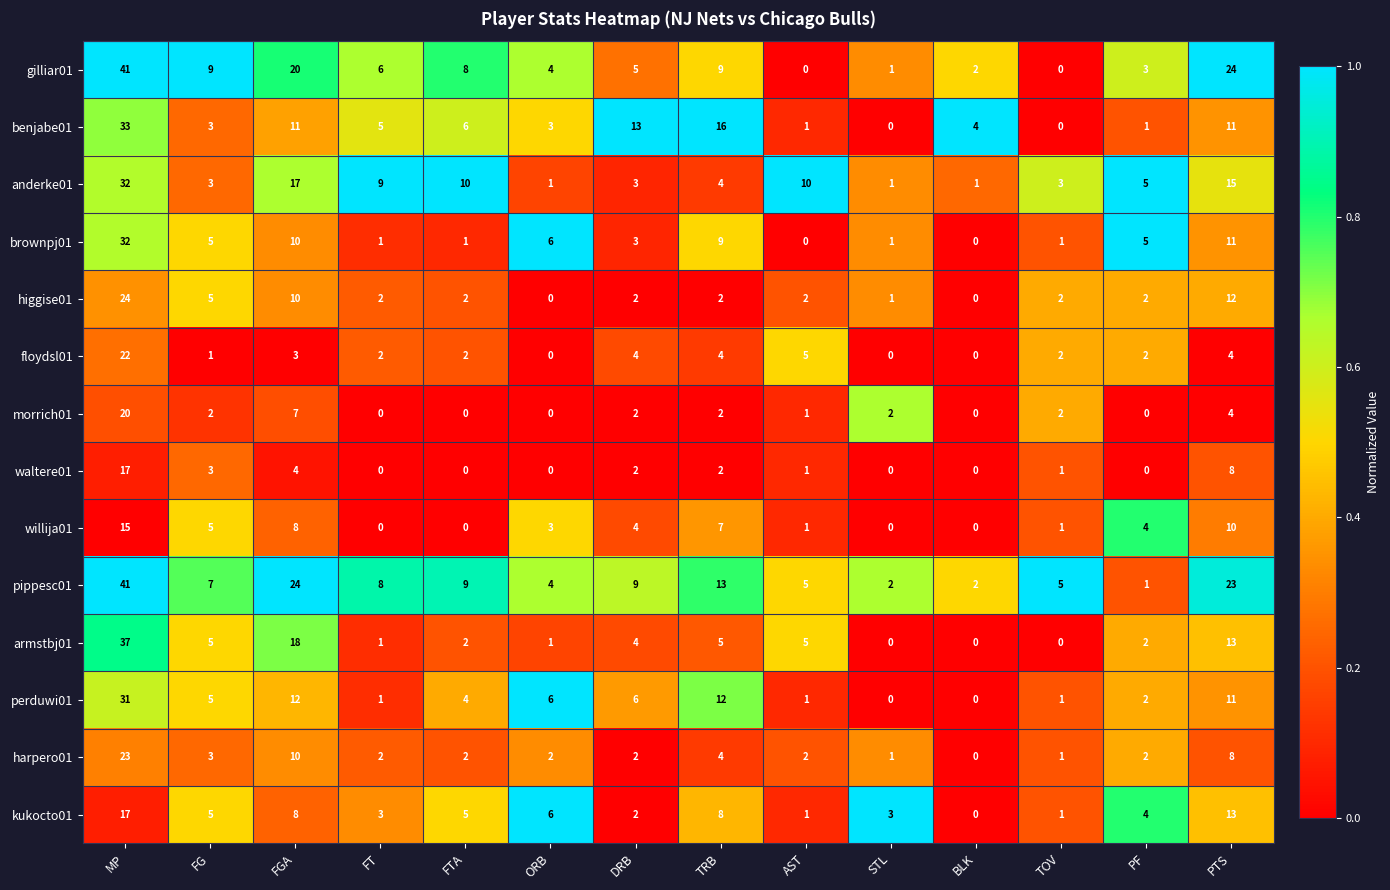

Which label corresponds to the largest value in the chart?

MP